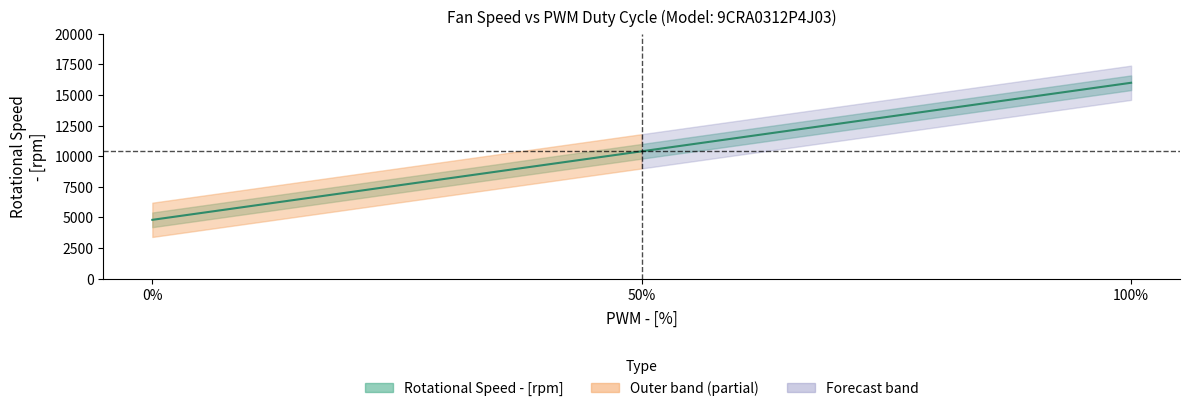

What is the minimum value shown in the chart?

4800